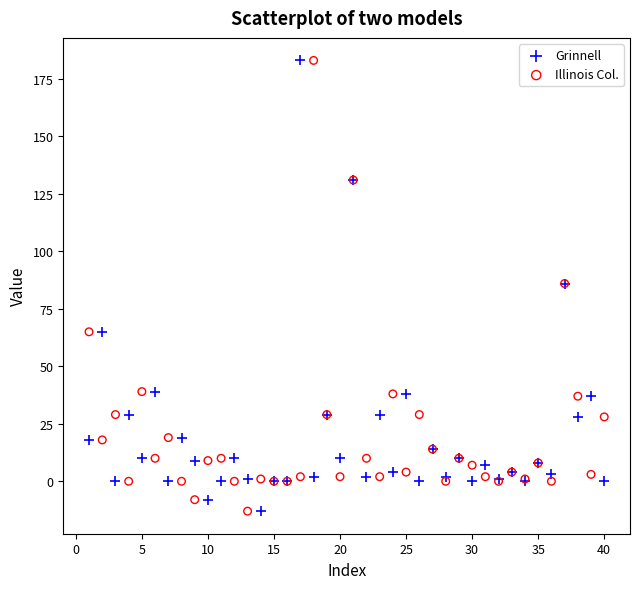

What is the X range (max minus min) for the scatter plot?

39